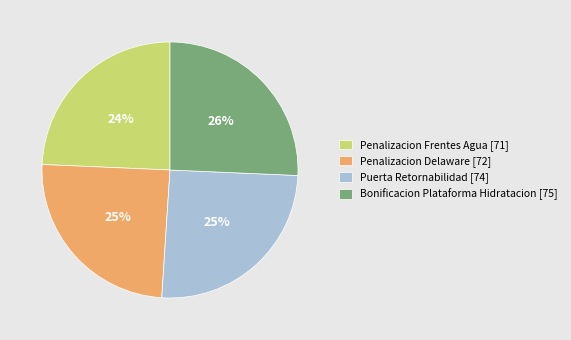

Combined, do Penalizacion Frentes Agua [71] and Penalizacion Delaware [72] account for over 50%?

No